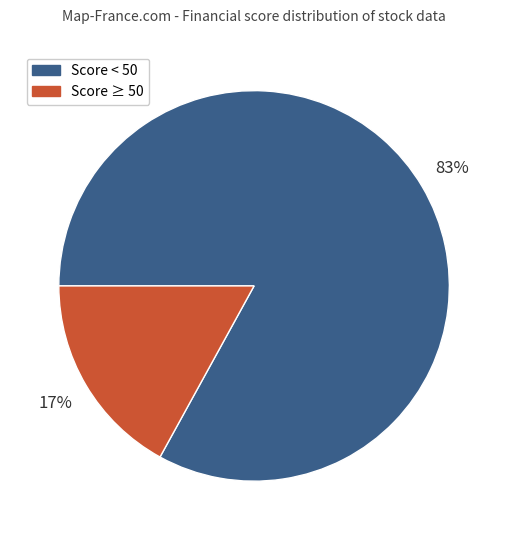

Between Score < 50 and Score ≥ 50, which is larger?

Score < 50